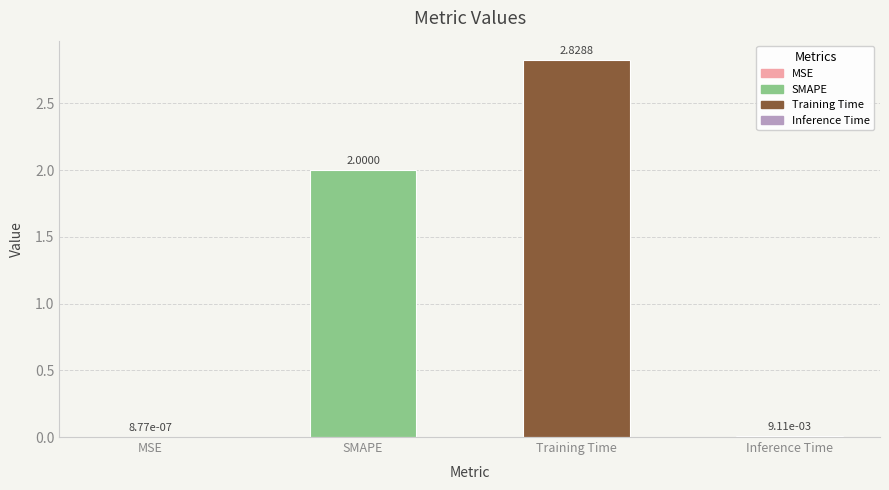

At which label is the value closest to 1?

Inference Time